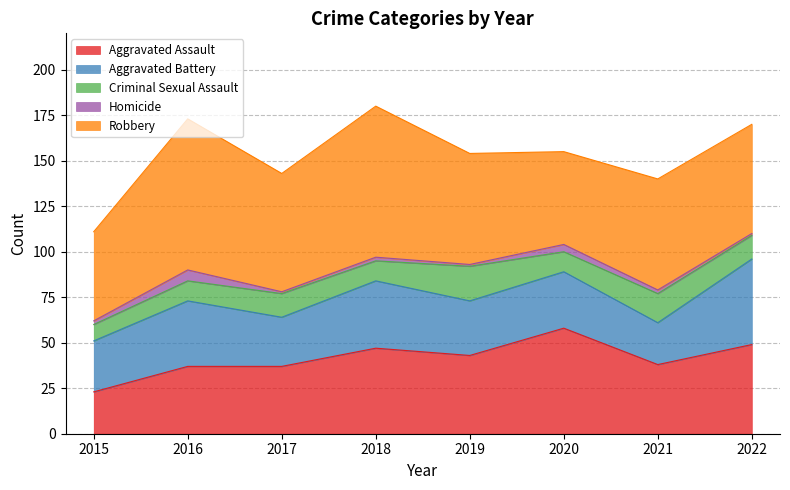

What is the sum of all Aggravated Battery values?

259